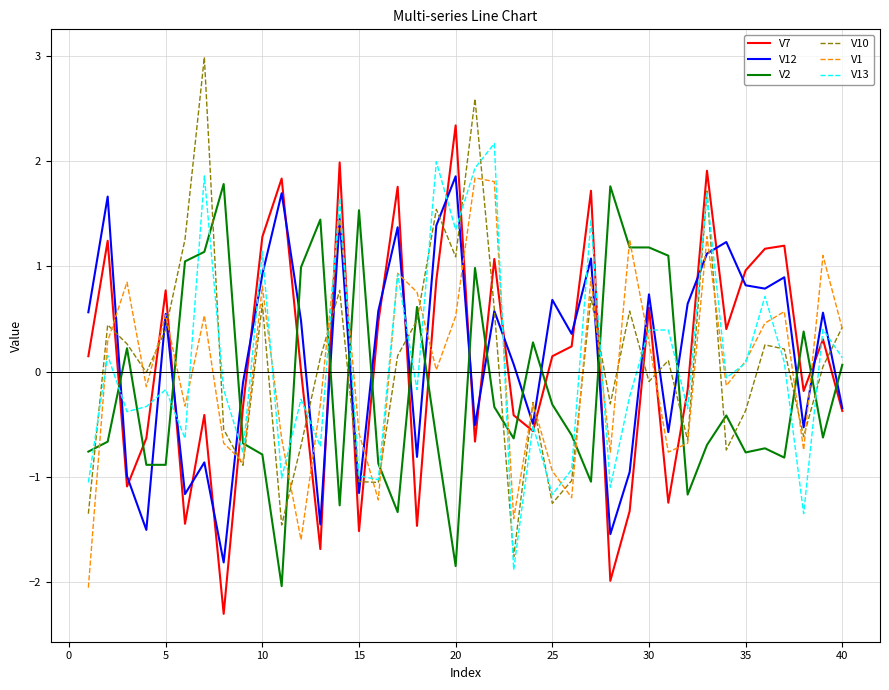

What is the minimum value for V12?

-1.8